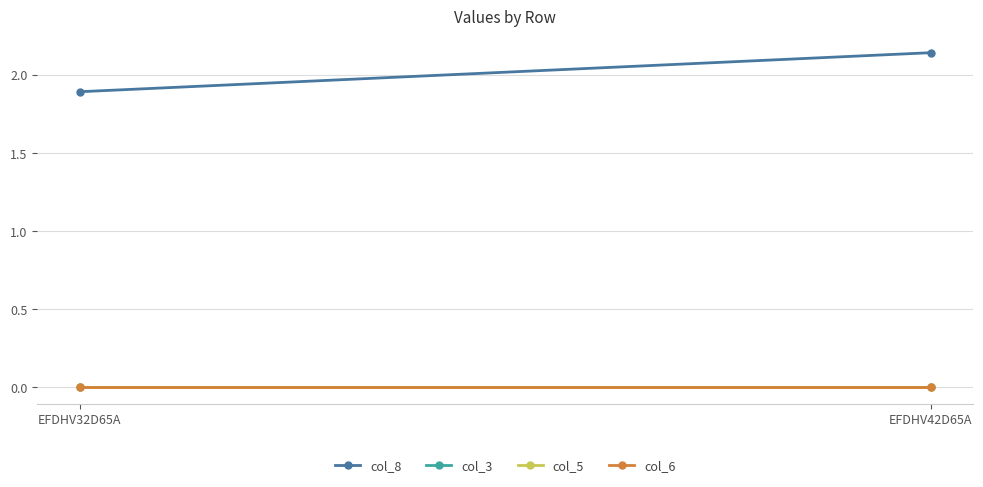

Which series has the largest range (max minus min)?

col_8